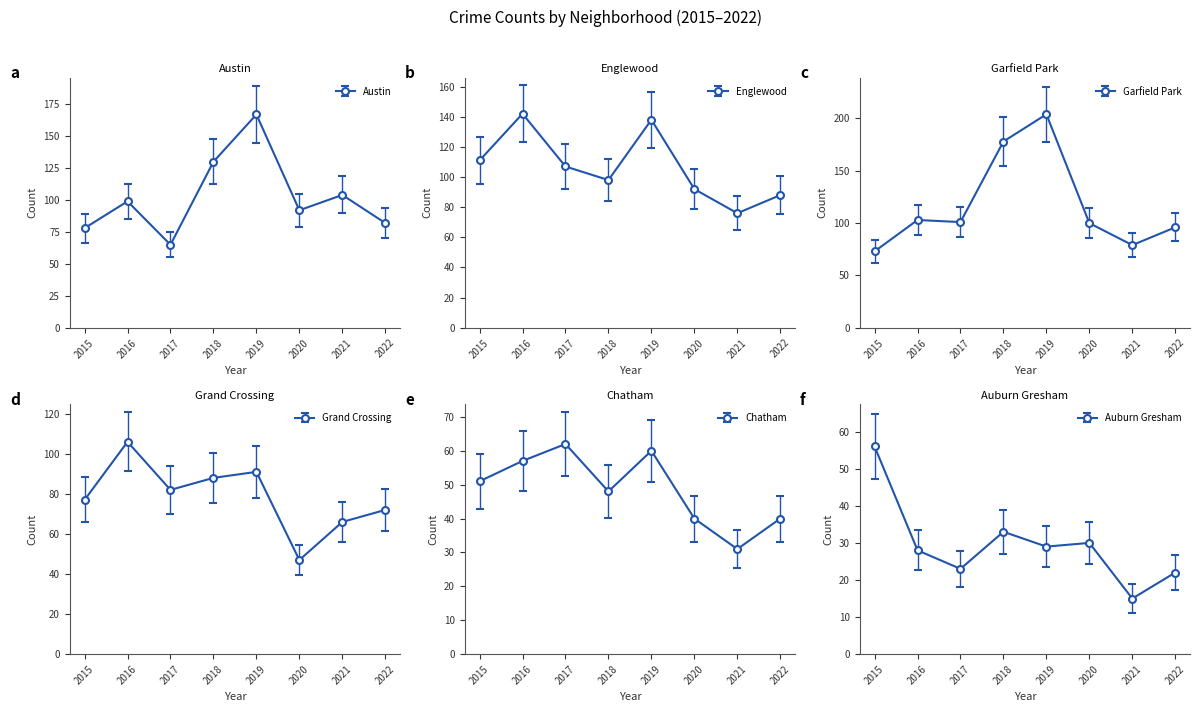

Where is the first local maximum for Grand Crossing?

2016